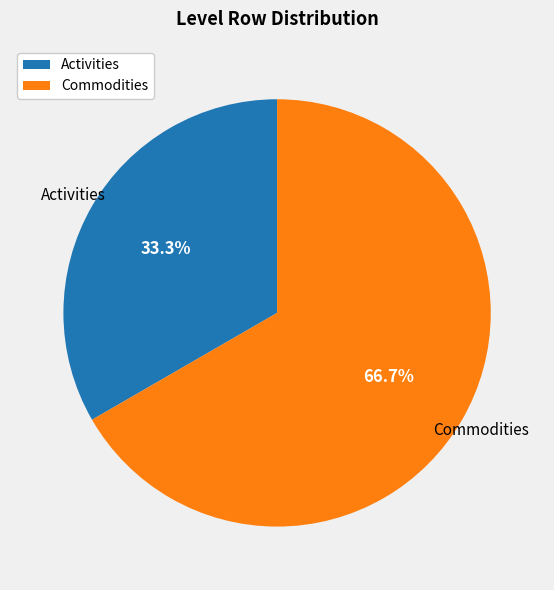

Is there any slice that represents more than half of the pie?

Yes